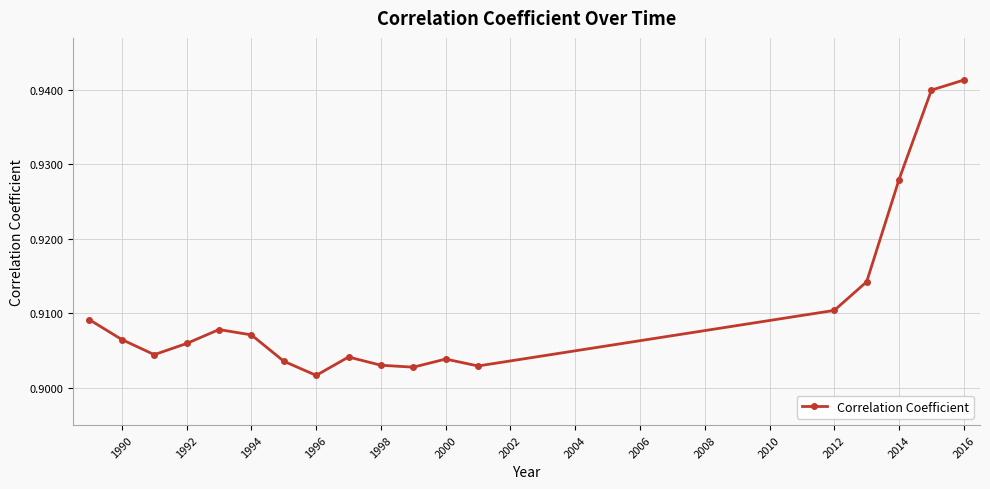

What is the sum of all values?

16.4